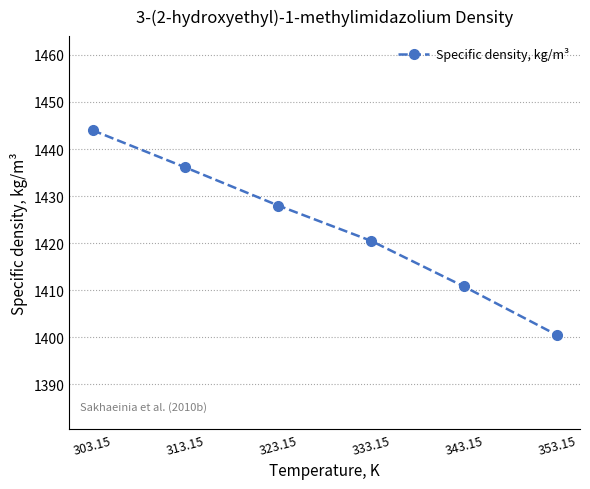

Reading left to right, transcribe all the data shown in this chart.

303.15=1444.0	313.15=1436.1	323.15=1428.0	333.15=1420.5	343.15=1410.8	353.15=1400.5